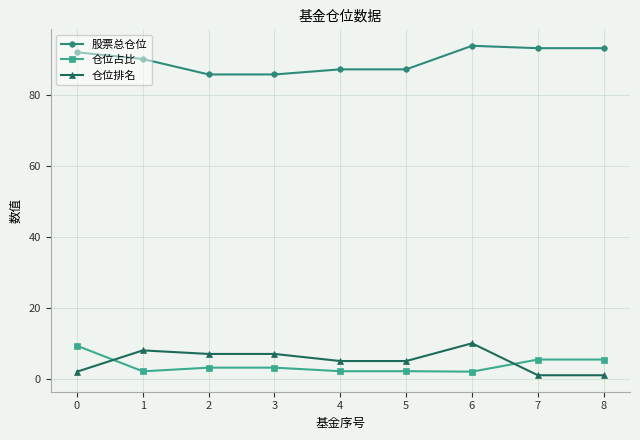

Does the chart have visible grid lines?

Yes